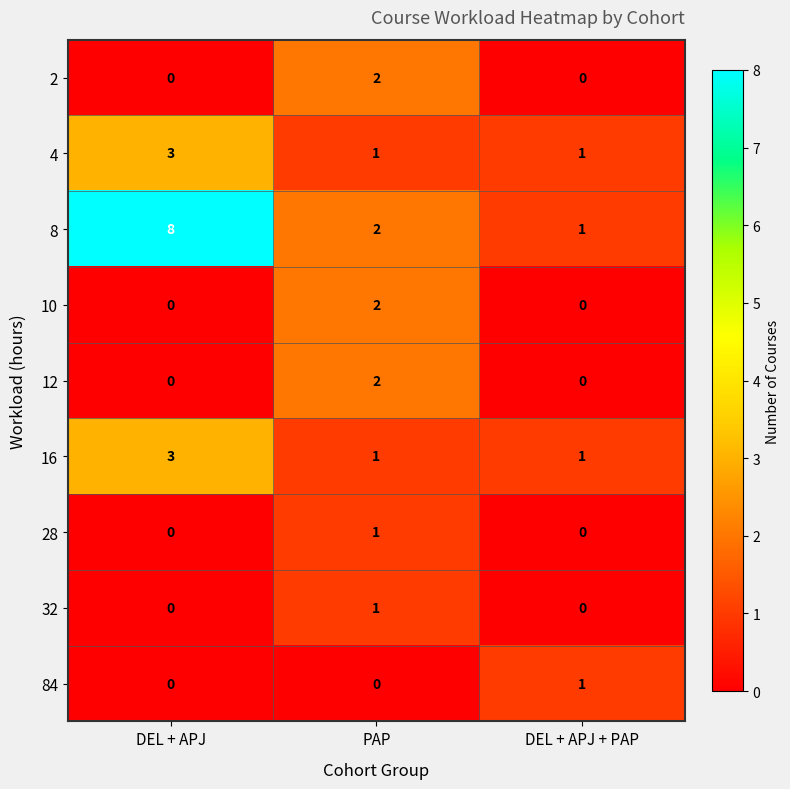

How many categories are shown in the chart?

3